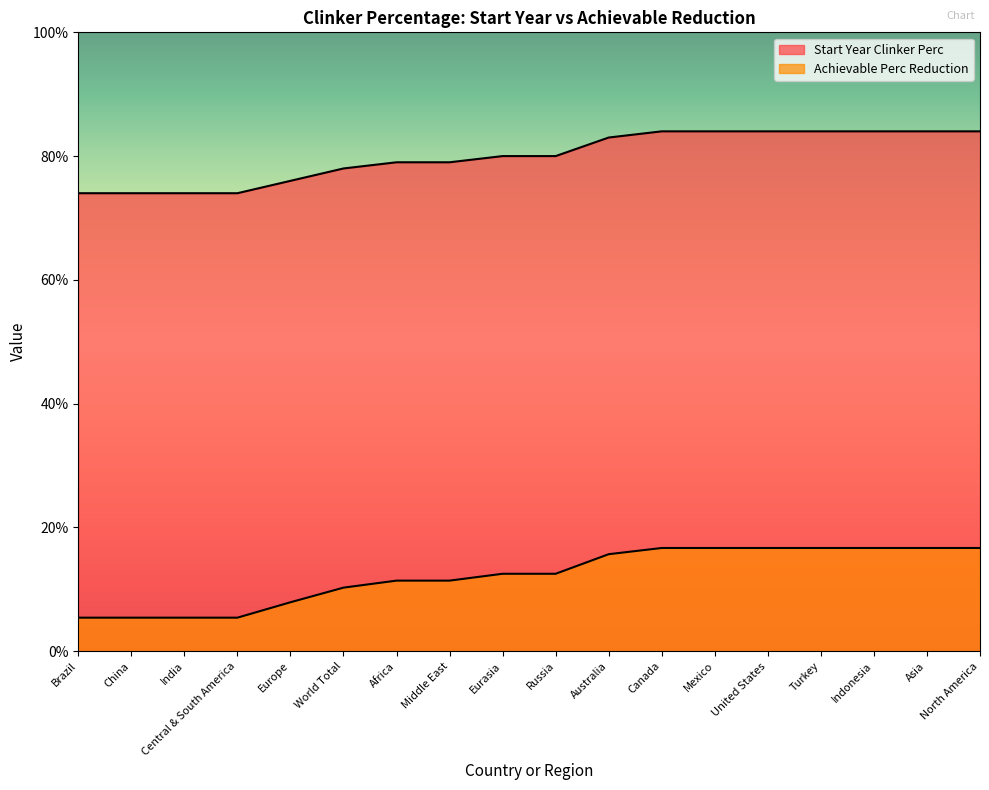

Does the chart display data point markers on the line(s)?

No